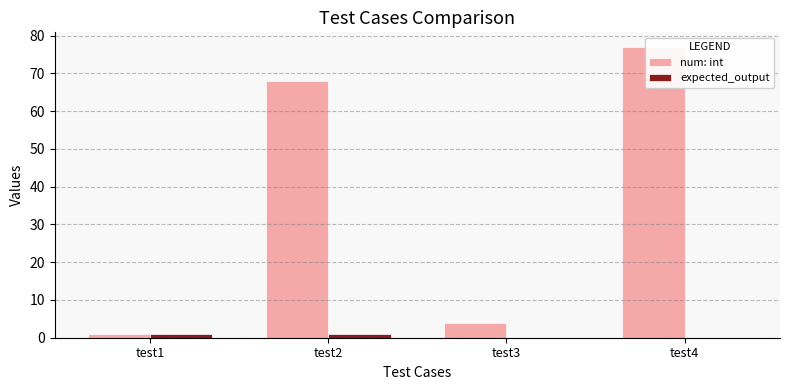

Reading right to left, what are all the values shown in this chart?

num: int: test4=77	test3=4	test2=68	test1=1
expected_output: test4=0	test3=0	test2=1	test1=1